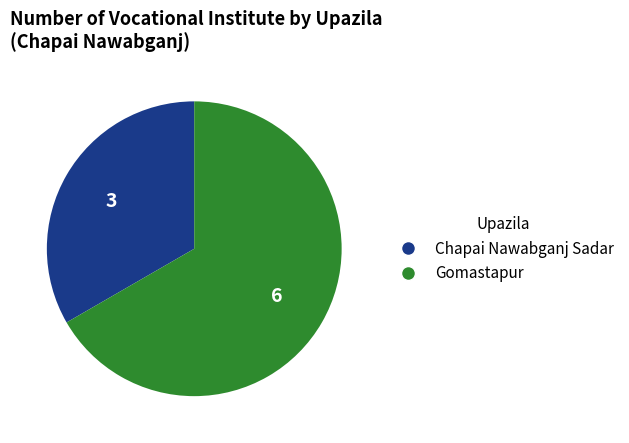

Does Gomastapur account for over 50% of the chart?

Yes